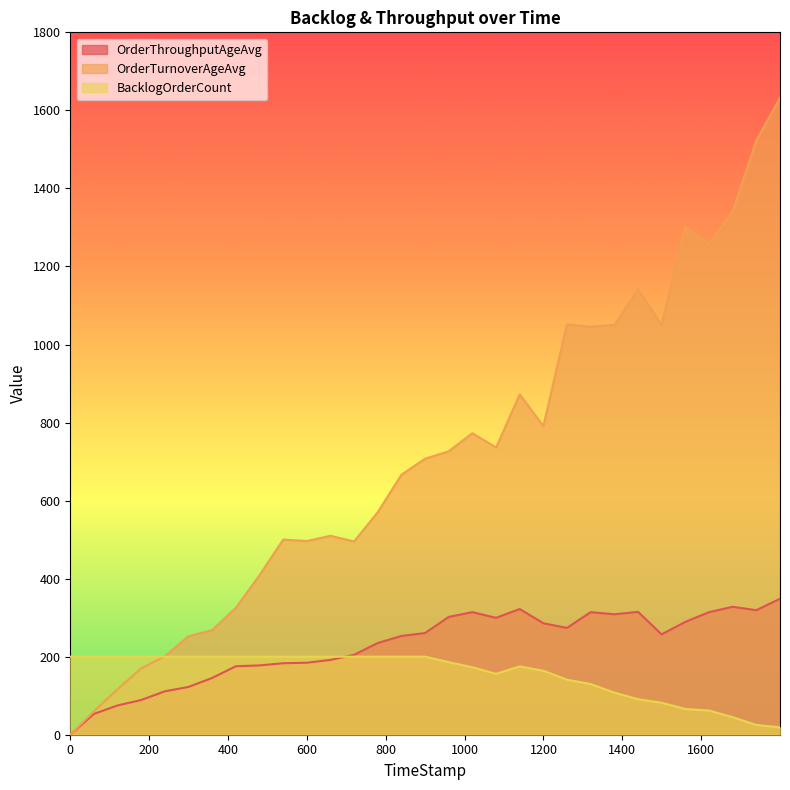

What are all the series names shown in the legend?

OrderThroughputAgeAvg, OrderTurnoverAgeAvg, BacklogOrderCount